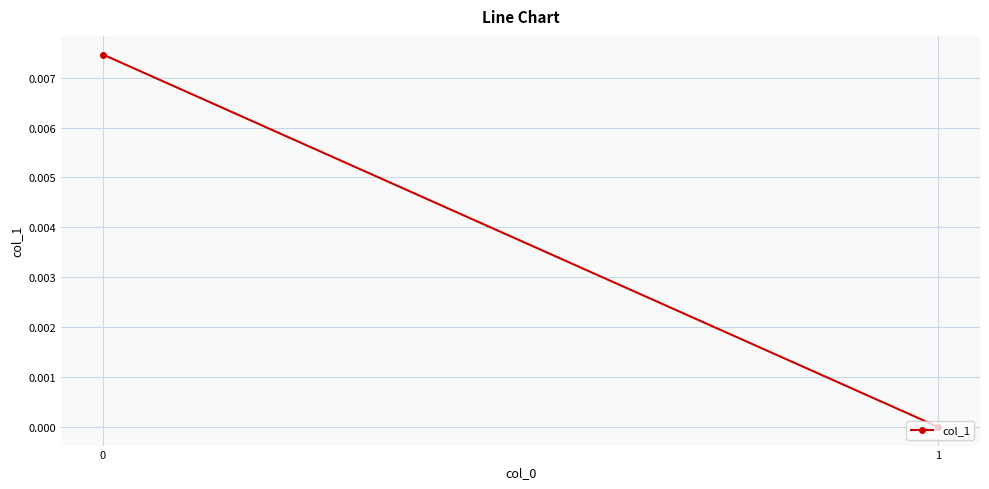

Which label corresponds to the smallest value in the chart?

1